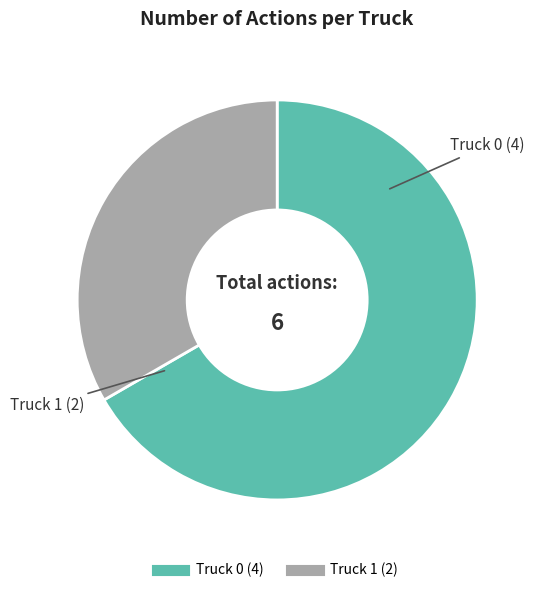

Which slice represents more than half of the pie?

Truck 0